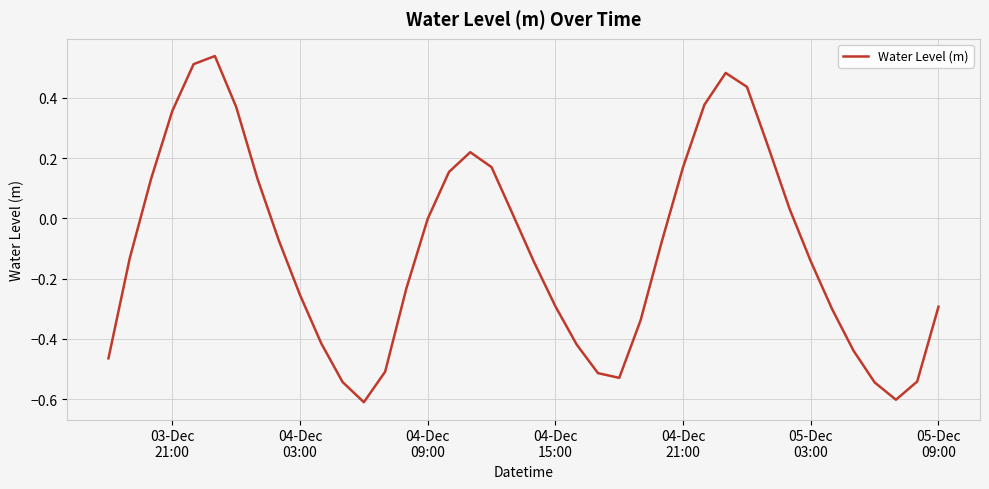

What is the difference between the maximum and minimum values?

1.1